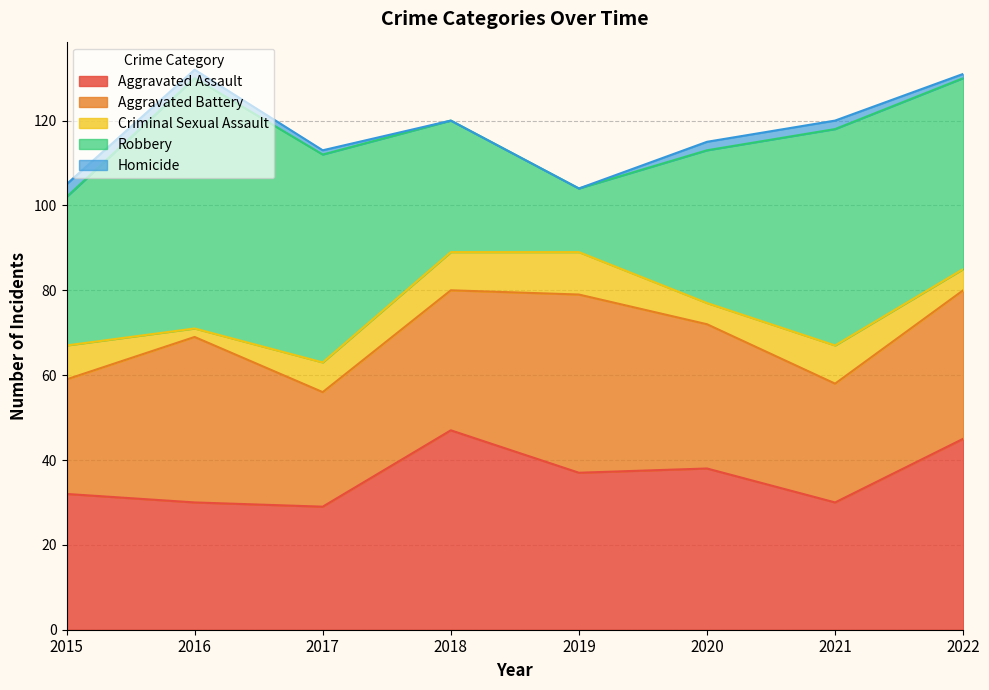

What is the difference between the Aggravated Battery values at 2022 and 2019?

7